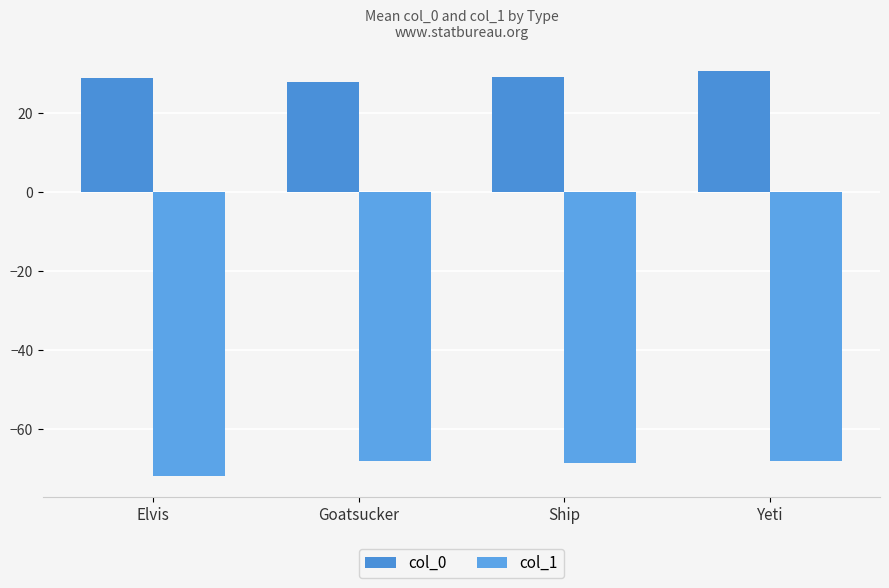

Which category has the lowest value in the col_0 series?

Goatsucker